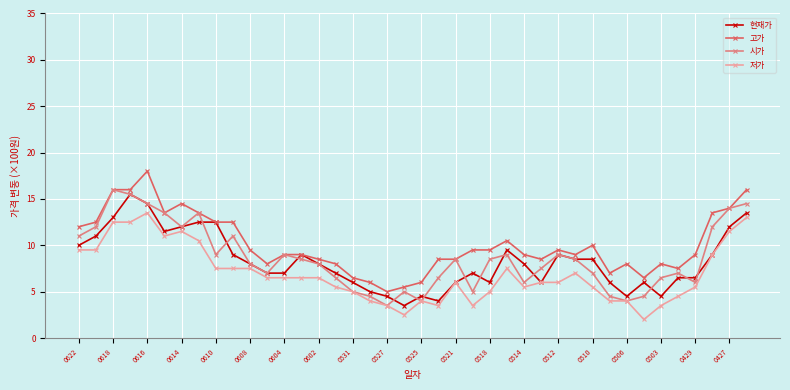

True or false: 저가 has more than 2 points higher than both neighbors.

True